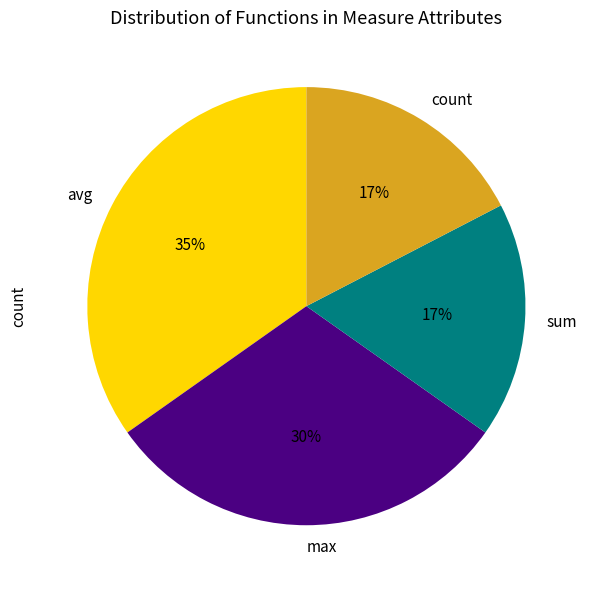

To the nearest percent, what is the average slice percentage?

25%